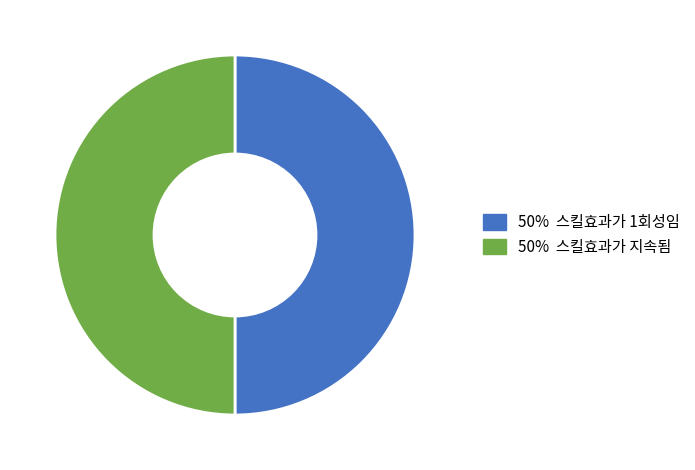

How many segments does this pie chart have?

2